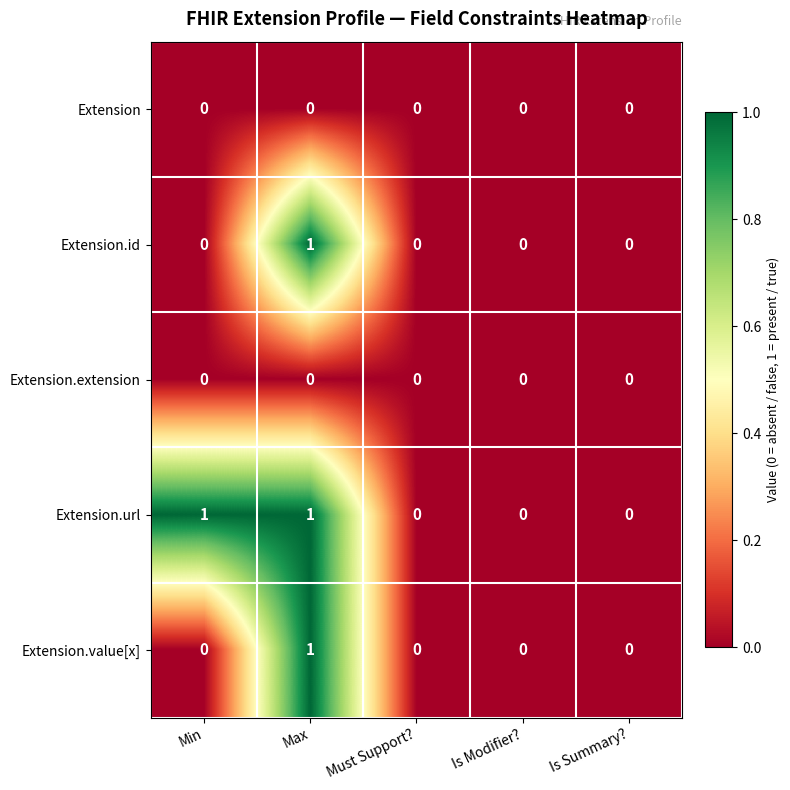

Reading right to left, extract all data points from this chart.

Extension: 0	0	0	0	0
Extension.id: 0	0	0	1	0
Extension.extension: 0	0	0	0	0
Extension.url: 0	0	0	1	1
Extension.value[x]: 0	0	0	1	0